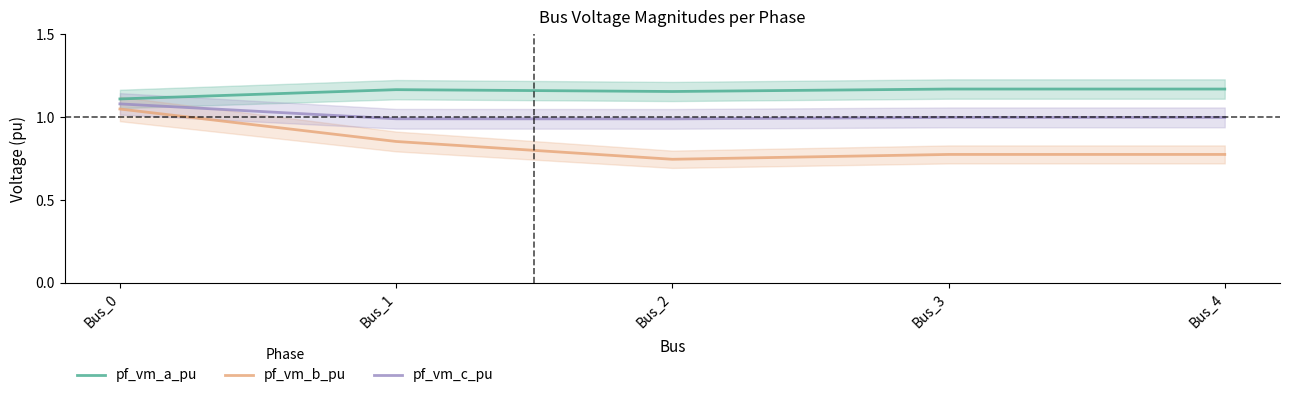

What is the minimum value shown in the chart?

0.7